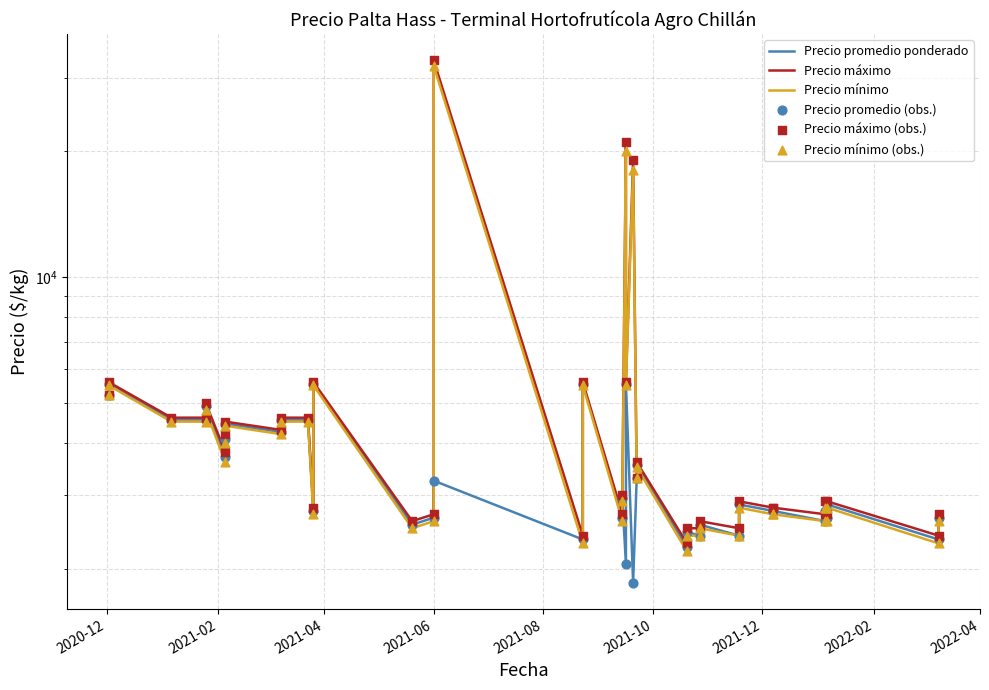

What are all the series names shown in the legend?

Precio promedio ponderado, Precio máximo, Precio mínimo, Precio promedio (obs.), Precio máximo (obs.), Precio mínimo (obs.)